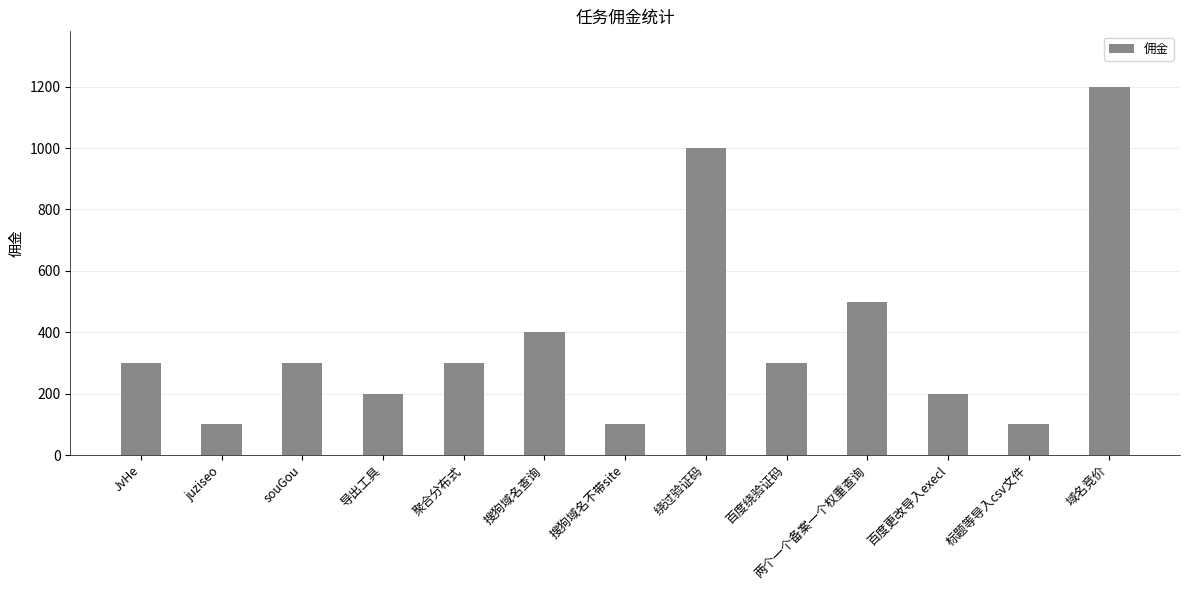

At which category does the chart reach its peak across all series?

域名竞价